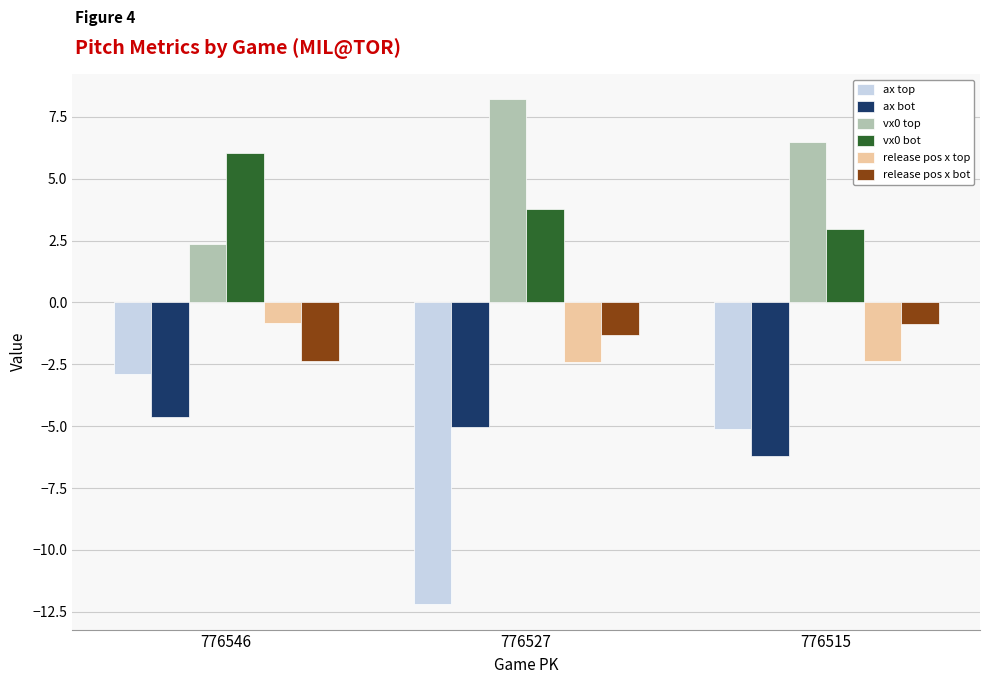

What is the value of the vx0 top bar at the 1st from the left?

2.4